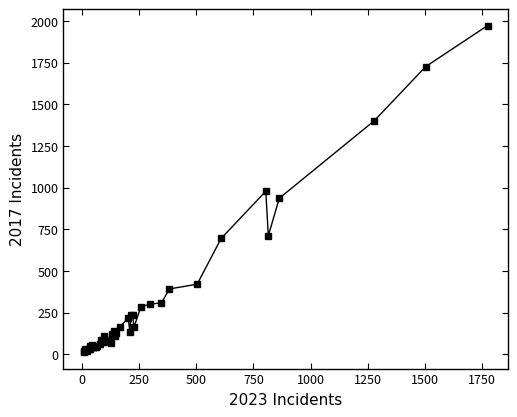

What is the difference between the maximum and minimum values?

1960